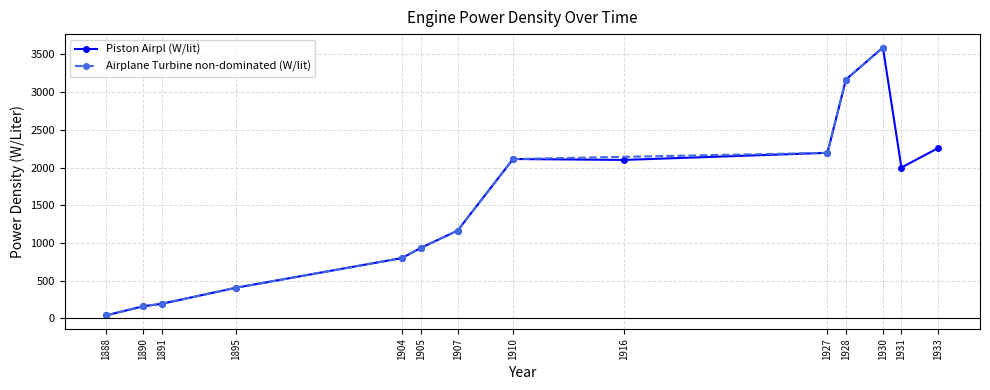

At which label is the value closest to 1816?

1910